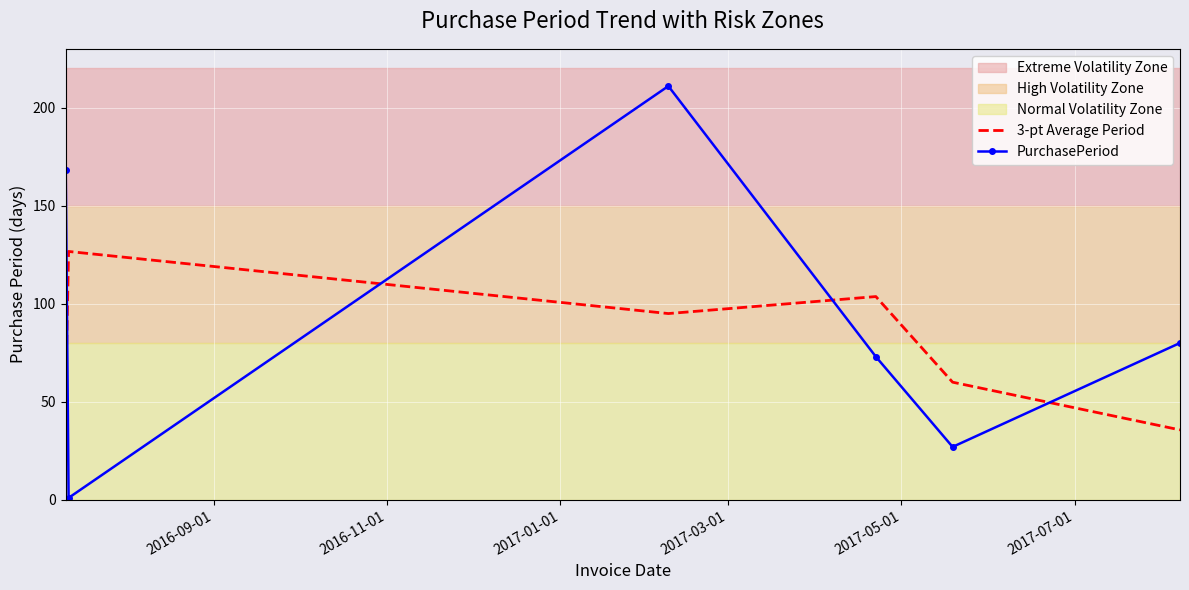

How many data points in PurchasePeriod are less than 80?

3